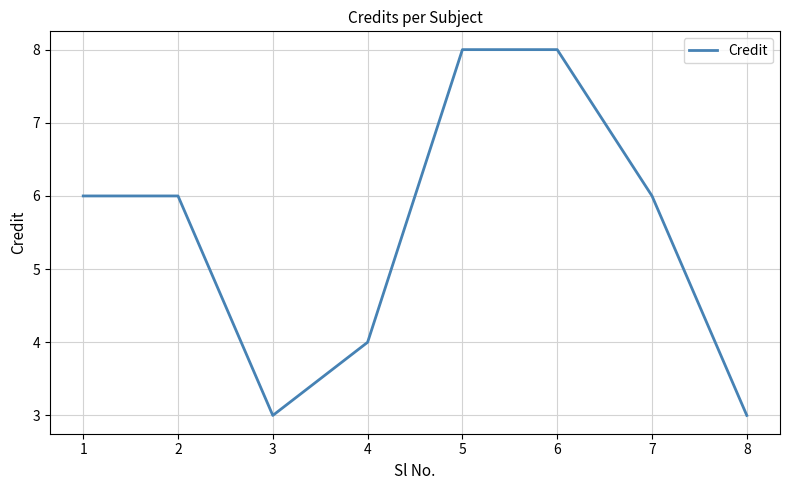

What is the maximum value shown in the chart?

8